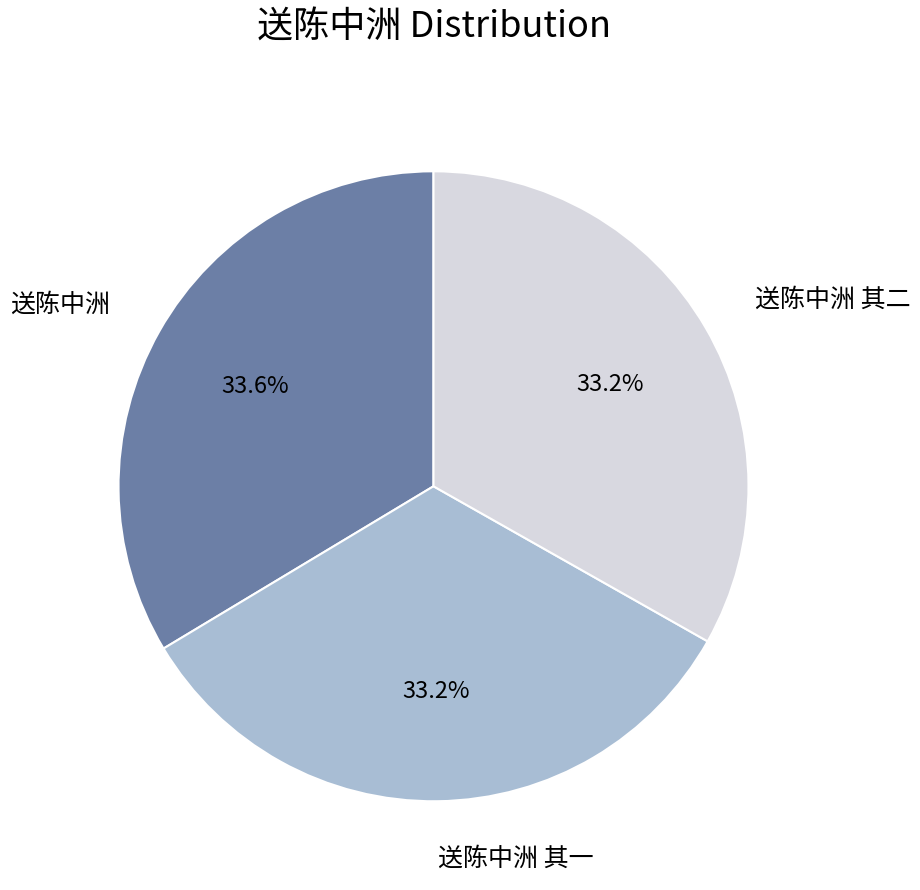

How many segments does this pie chart have?

3